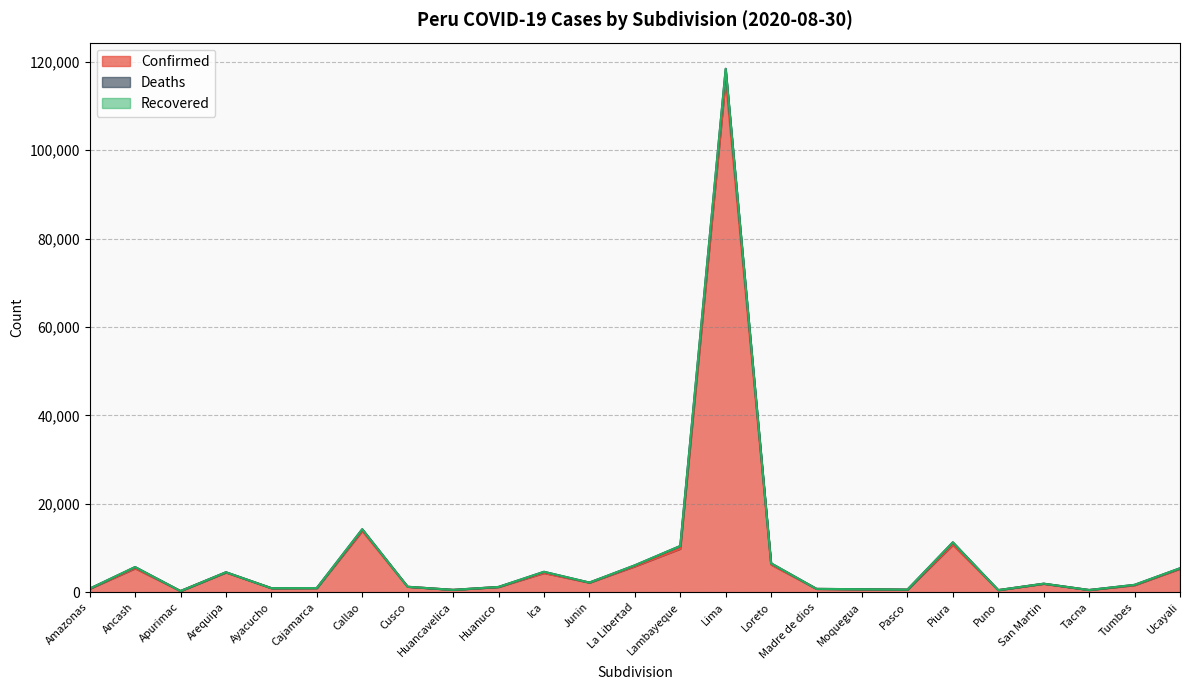

The Recovered series shows 0 at Huanuco. True or false?

True